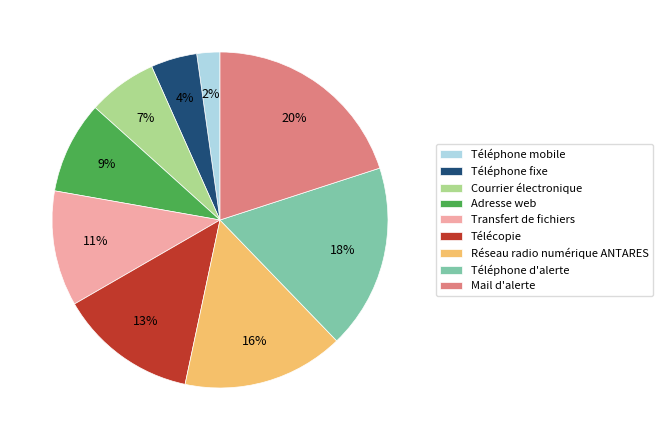

Rank the categories by value from lowest to highest.

Téléphone mobile, Téléphone fixe, Courrier électronique, Adresse web, Transfert de fichiers, Télécopie, Réseau radio numérique ANTARES, Téléphone d'alerte, Mail d'alerte